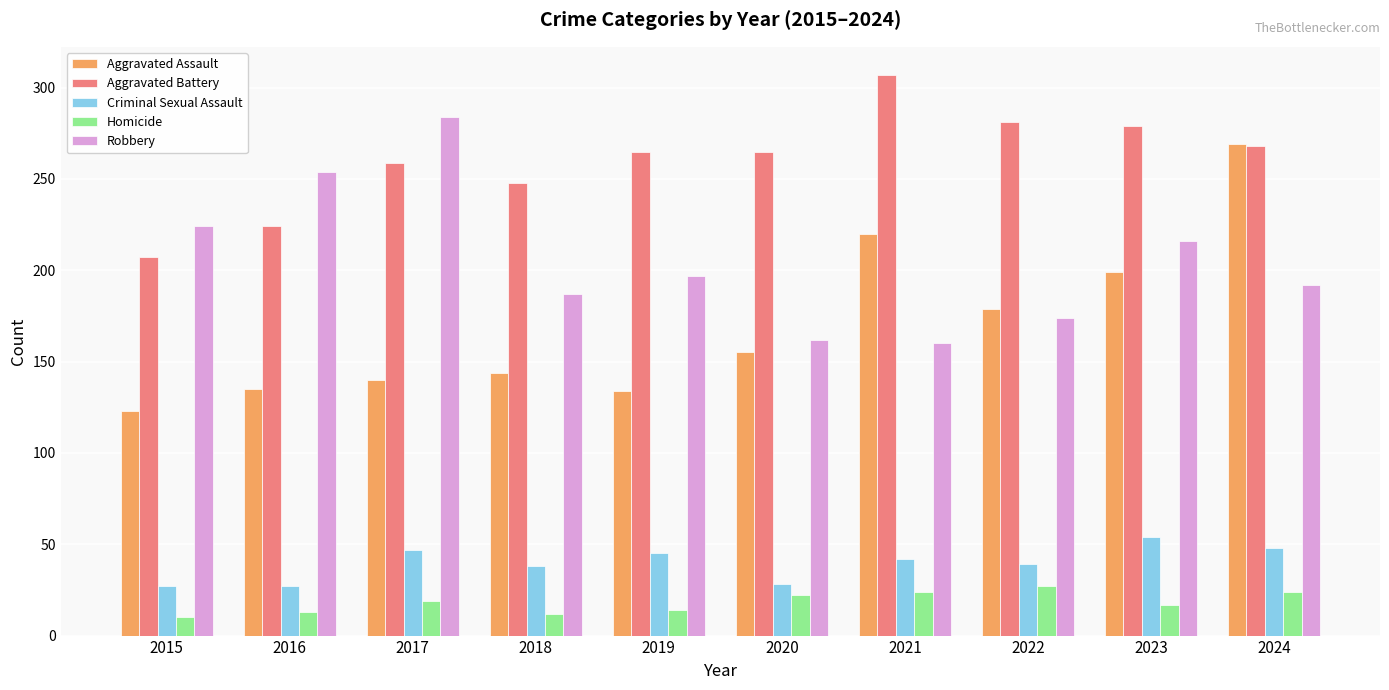

The value of Criminal Sexual Assault at 2015 is 27. True or false?

True